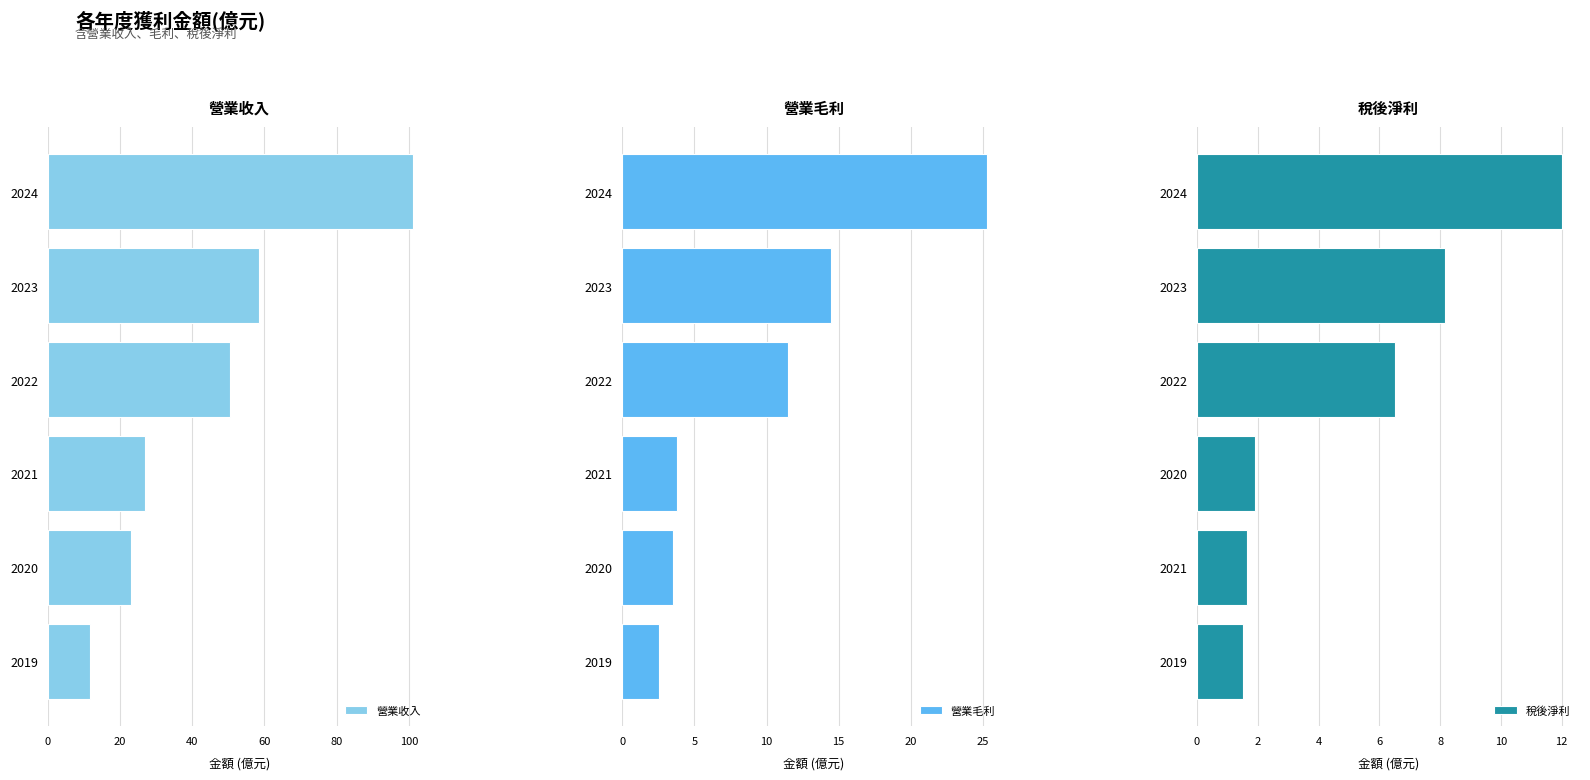

The 營業收入 series shows 58.4 at 2023. True or false?

True